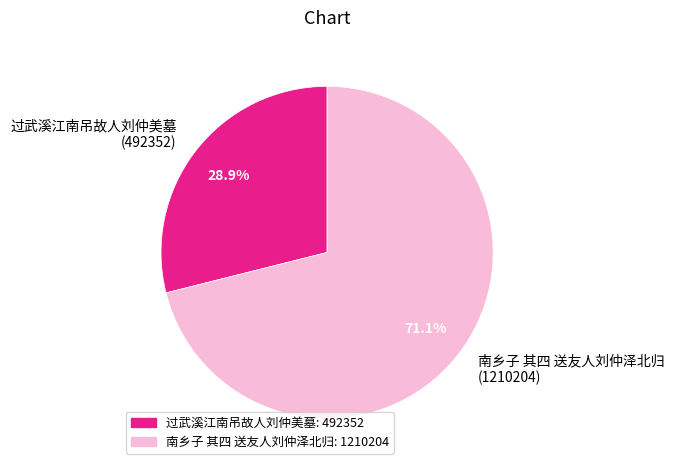

Which category has the smallest portion of the pie?

过武溪江南吊故人刘仲美墓